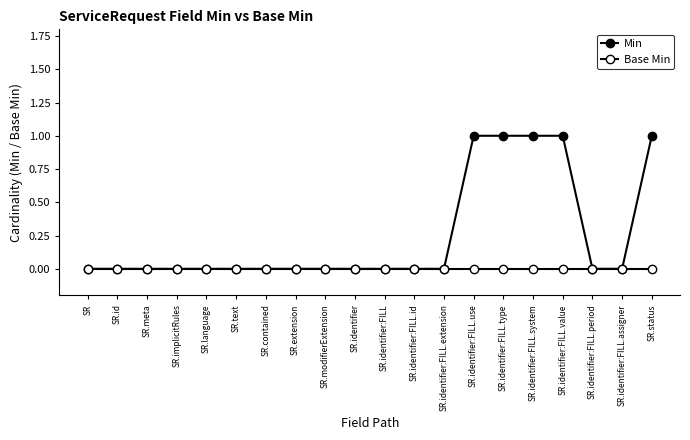

Reading left to right, transcribe all the data shown in this chart.

Min: SR=0	SR.id=0	SR.meta=0	SR.implicitRules=0	SR.language=0	SR.text=0	SR.contained=0	SR.extension=0	SR.modifierExtension=0	SR.identifier=0	SR.identifier:FILL=0	SR.identifier:FILL.id=0	SR.identifier:FILL.extension=0	SR.identifier:FILL.use=1	SR.identifier:FILL.type=1	SR.identifier:FILL.system=1	SR.identifier:FILL.value=1	SR.identifier:FILL.period=0	SR.identifier:FILL.assigner=0	SR.status=1
Base Min: SR=0	SR.id=0	SR.meta=0	SR.implicitRules=0	SR.language=0	SR.text=0	SR.contained=0	SR.extension=0	SR.modifierExtension=0	SR.identifier=0	SR.identifier:FILL=0	SR.identifier:FILL.id=0	SR.identifier:FILL.extension=0	SR.identifier:FILL.use=0	SR.identifier:FILL.type=0	SR.identifier:FILL.system=0	SR.identifier:FILL.value=0	SR.identifier:FILL.period=0	SR.identifier:FILL.assigner=0	SR.status=0